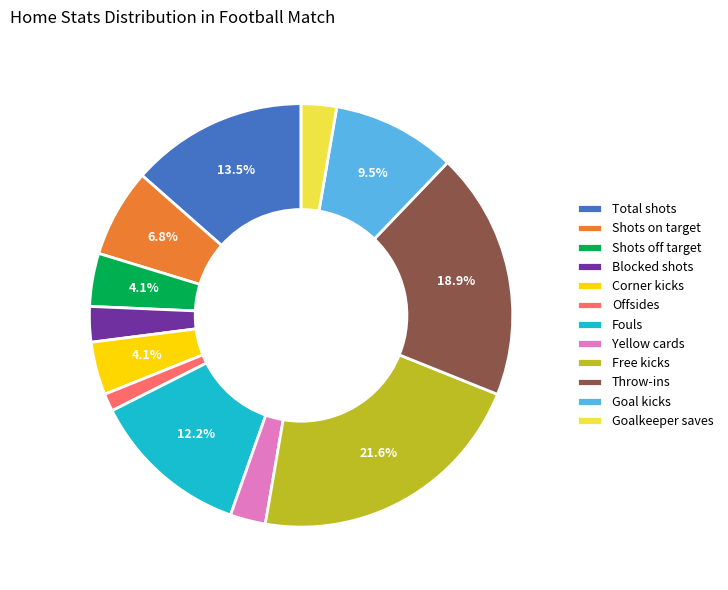

To the nearest percent, what is the combined percentage of Blocked shots and Offsides?

4%